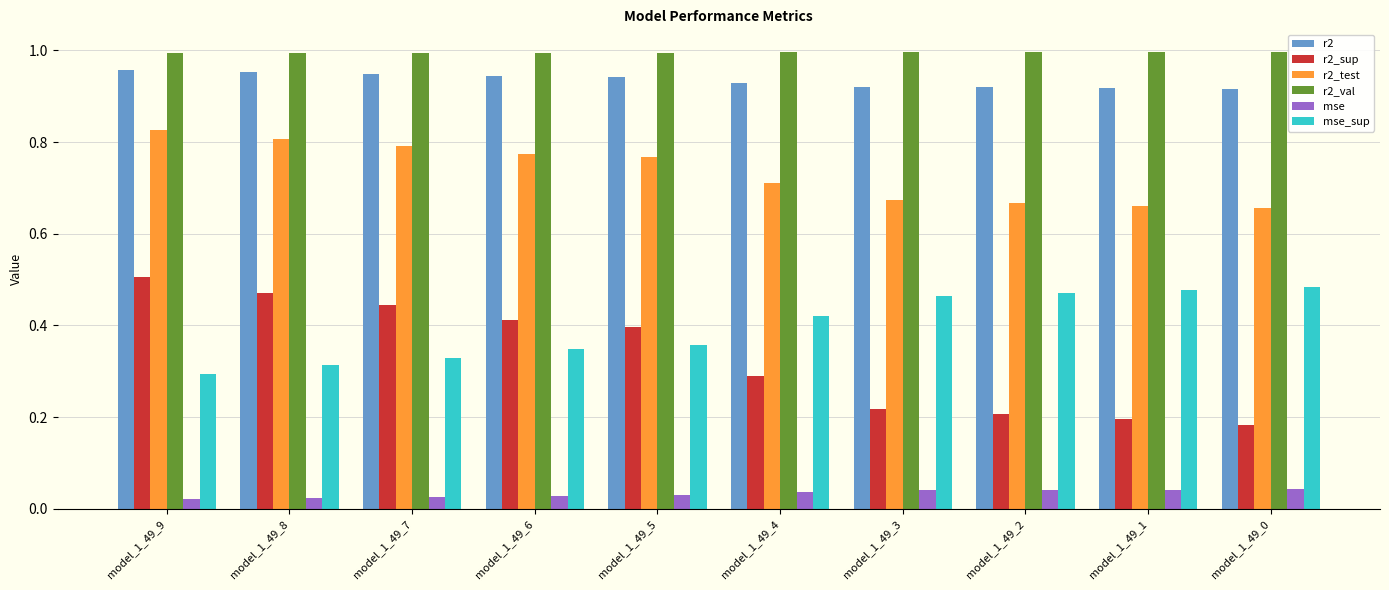

The mse_sup series shows 0.5 at model_1_49_6. True or false?

False